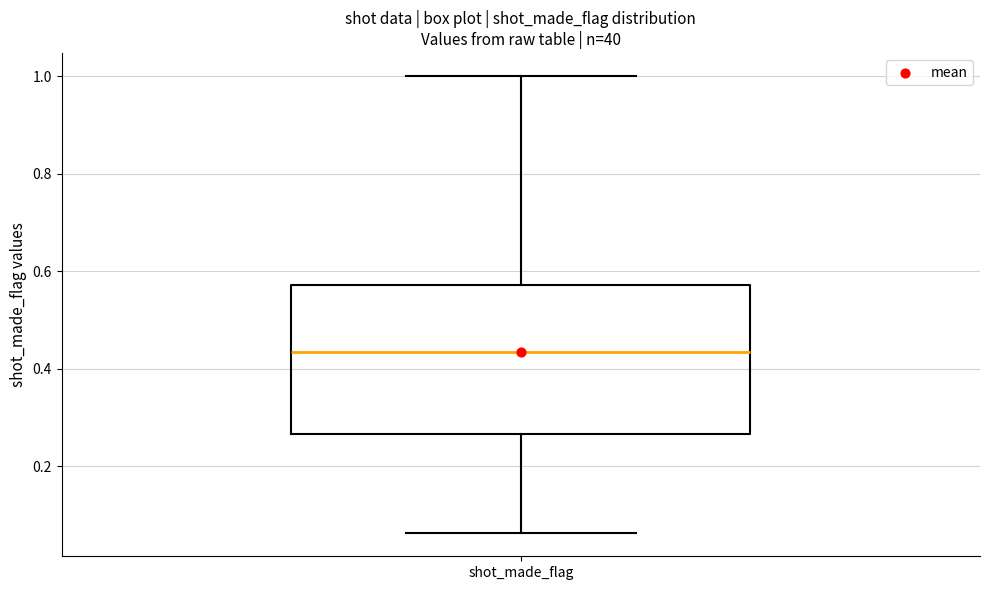

Where is the lower edge of the box for shot_made_flag on the y-axis? The values are not printed on the chart, so give them approximately, as read against the axis.

0.26